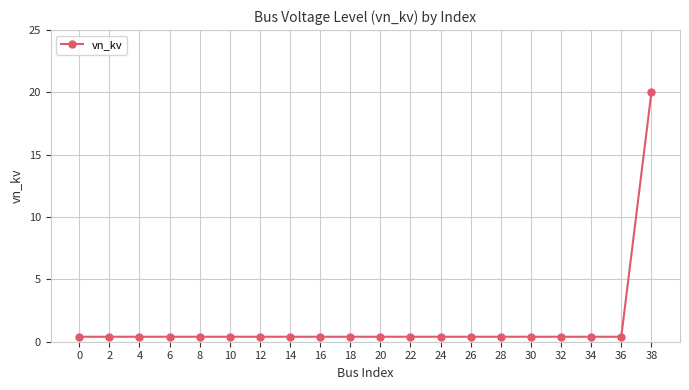

Reading left to right, list all the values displayed in this chart.

0.4	0.4	0.4	0.4	0.4	0.4	0.4	0.4	0.4	0.4	0.4	0.4	0.4	0.4	0.4	0.4	0.4	0.4	0.4	20.0